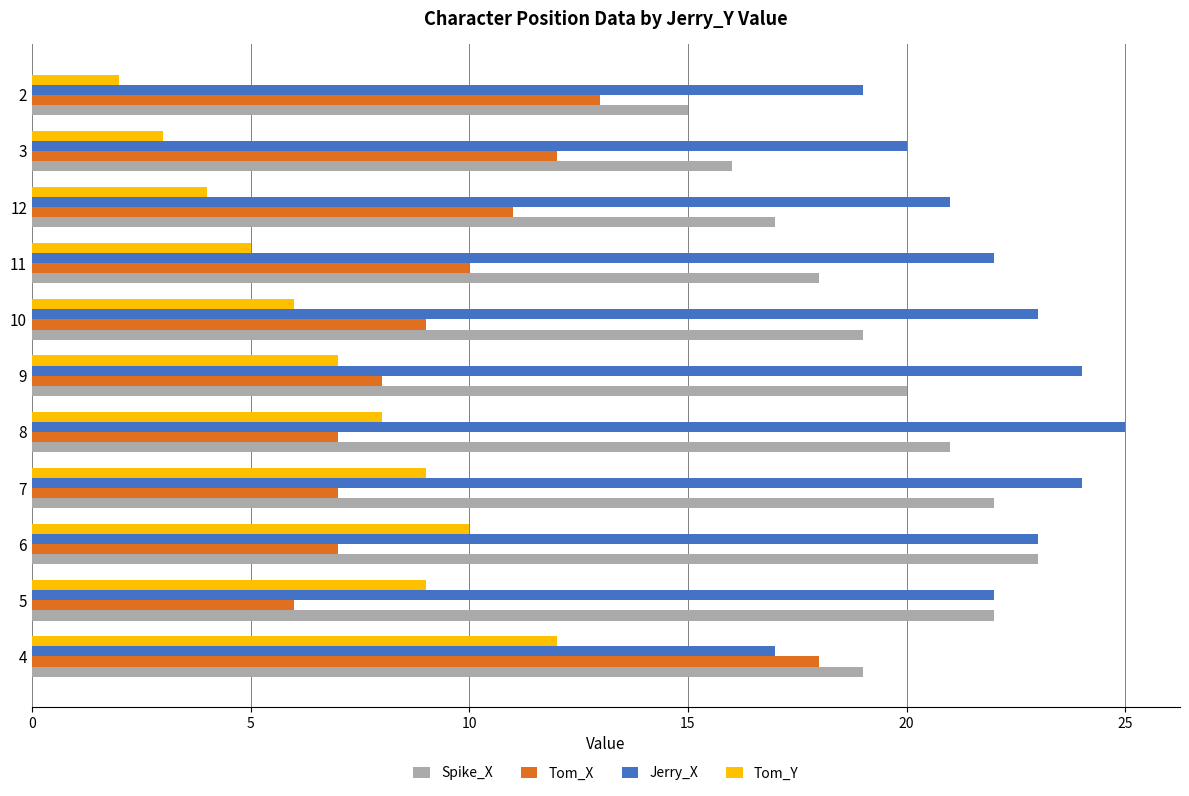

At which label is Tom_X closest to 12?

3